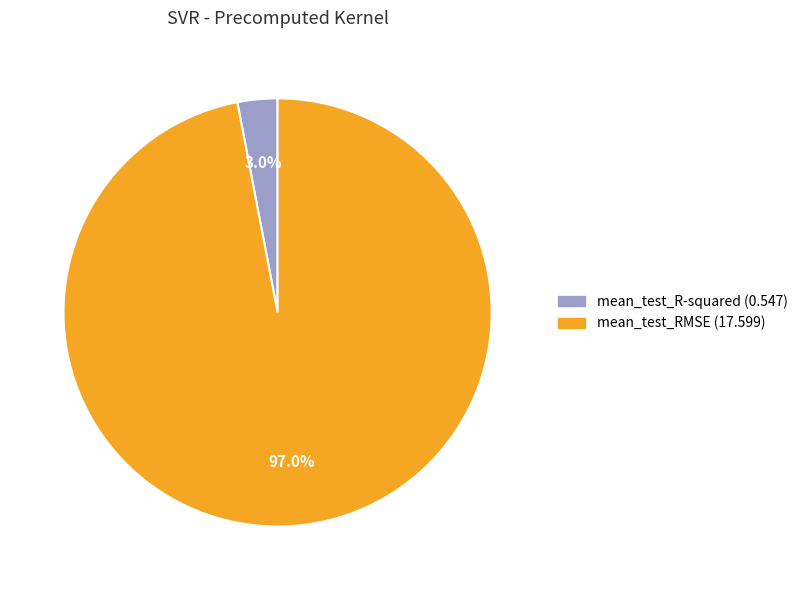

To the nearest percent, what is the difference between the mean_test_RMSE and mean_test_R-squared slice percentages?

94%